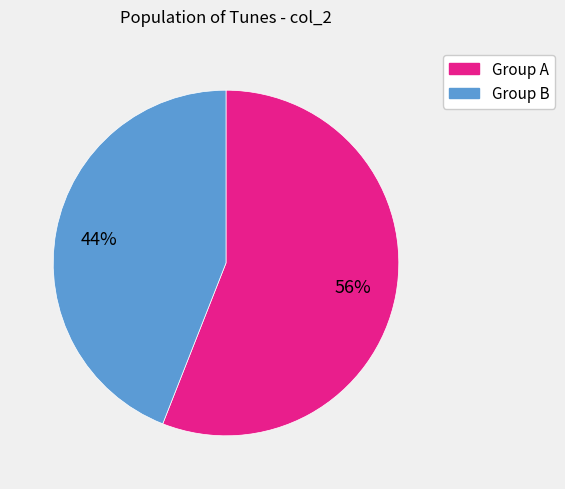

Count the number of slices in the pie.

2